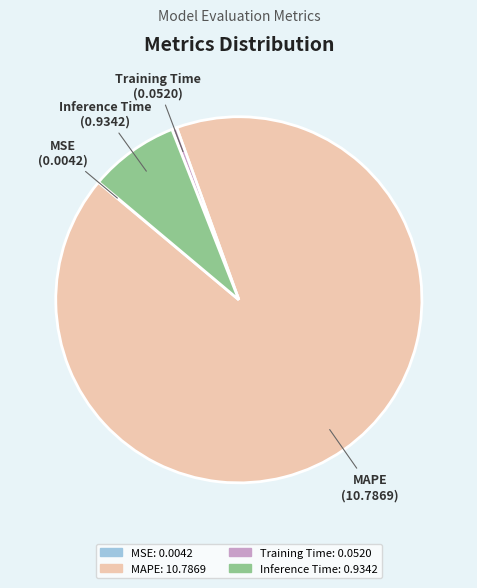

Is there any slice that represents more than half of the pie?

Yes